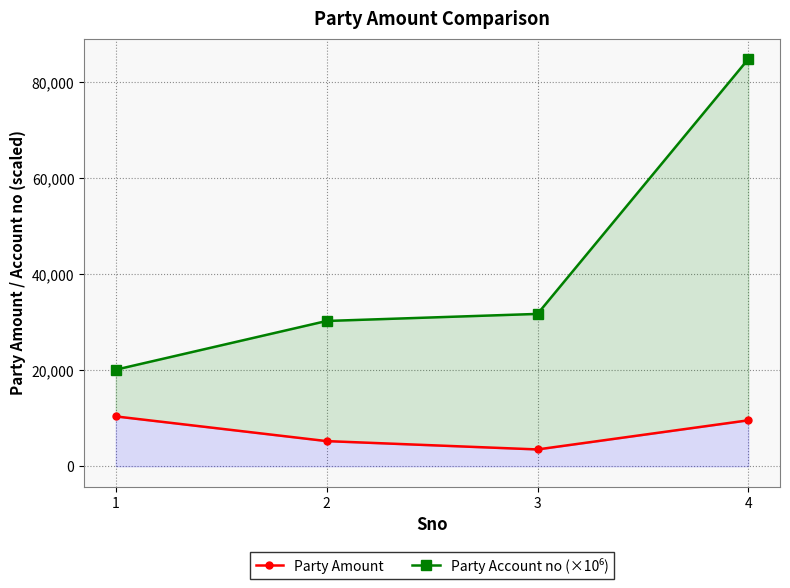

The value of Party Account no (×10⁶) at 3 is 31728.2. True or false?

True